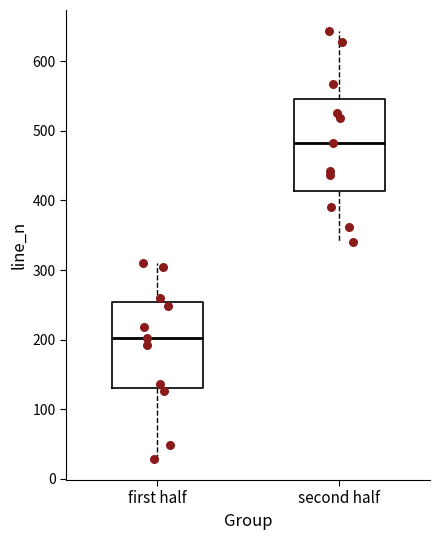

Reading left to right, read every box against the y-axis: the position of its median line, the range the box covers, and the ends of its whiskers. The values are not printed on the chart, so give them approximately, as read against the axis.

first half: median 200, box 130 to 250, whiskers 30 to 310
second half: median 480, box 410 to 550, whiskers 340 to 640